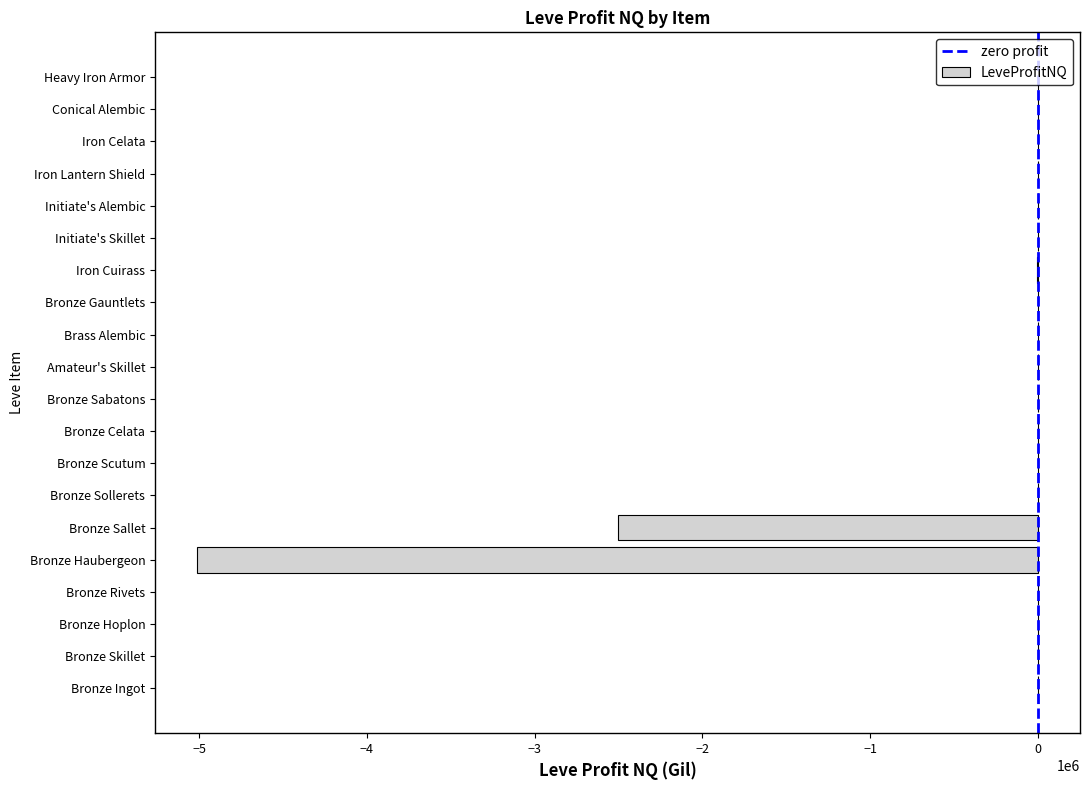

What is the sum of all values?

-7526302.6